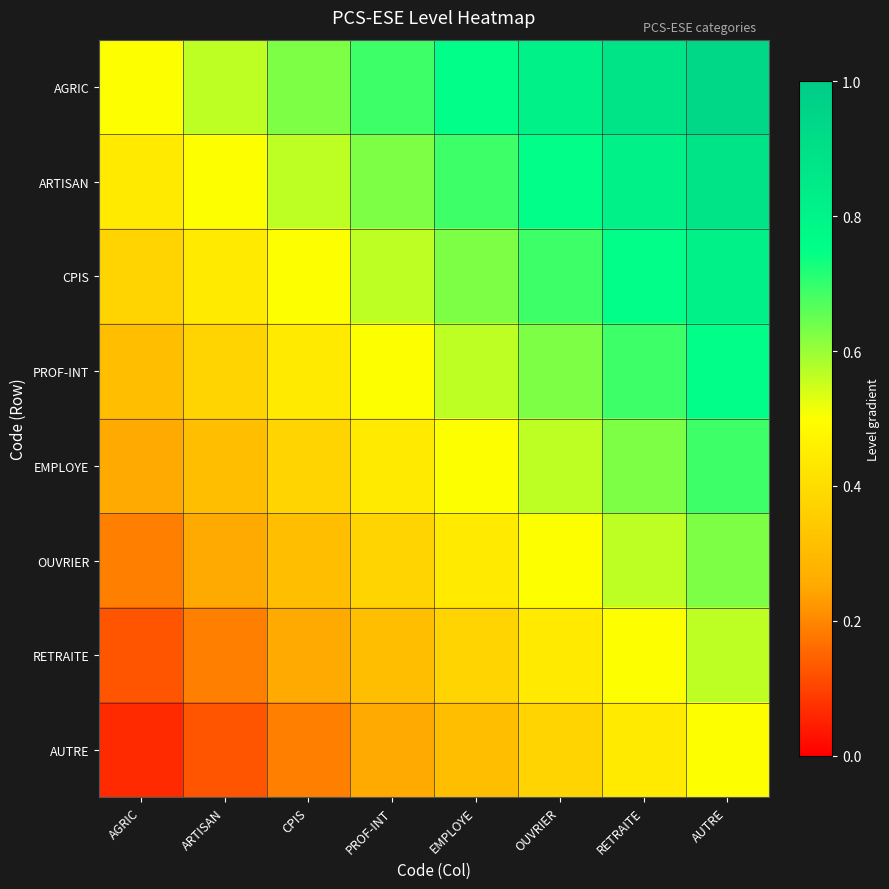

What is the total value across all series at CPIS?

3.2